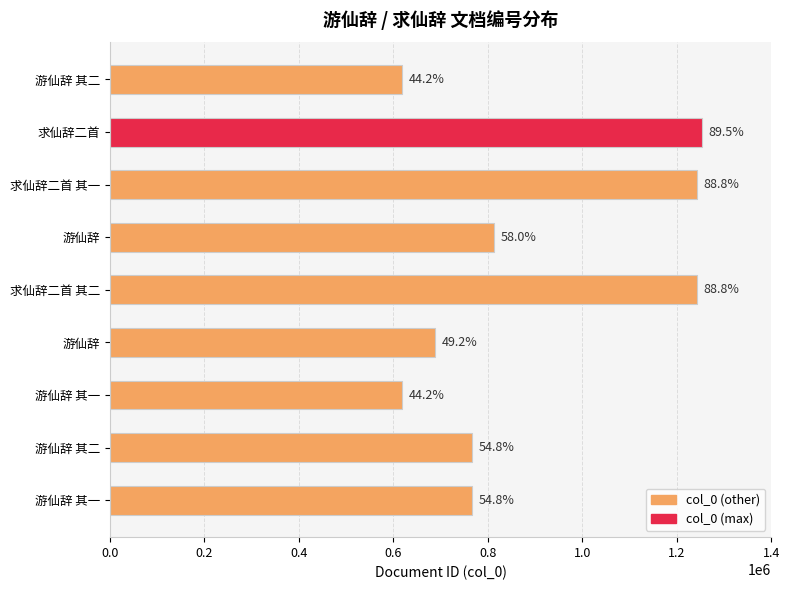

Are the bars horizontal?

Yes